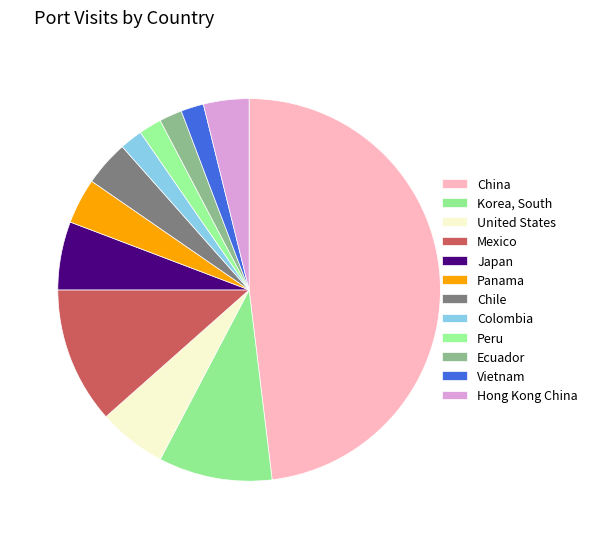

Which slice is the largest?

China